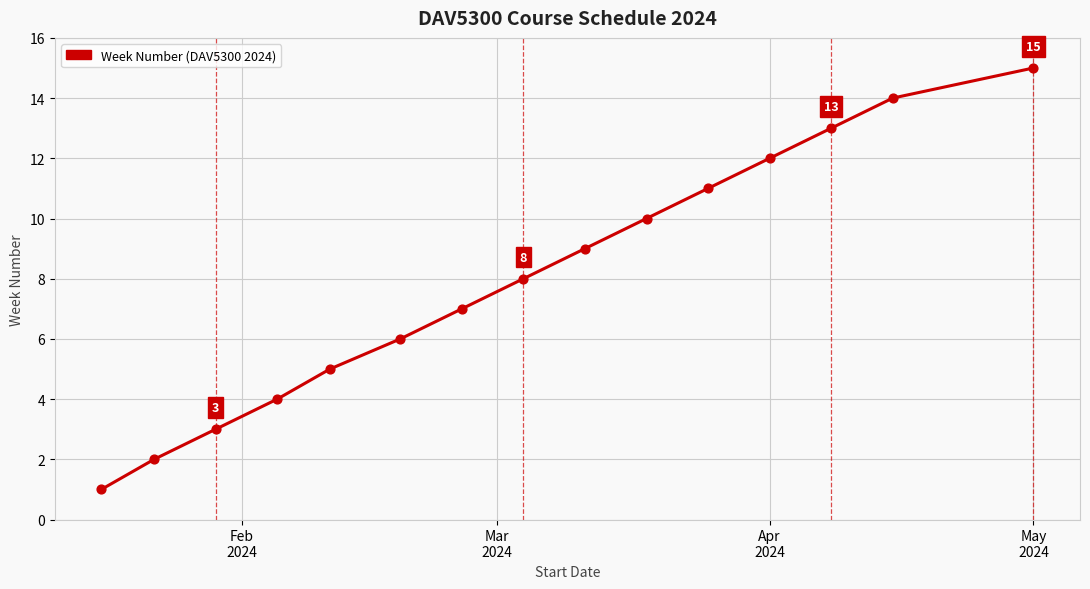

What is the greatest value displayed?

15